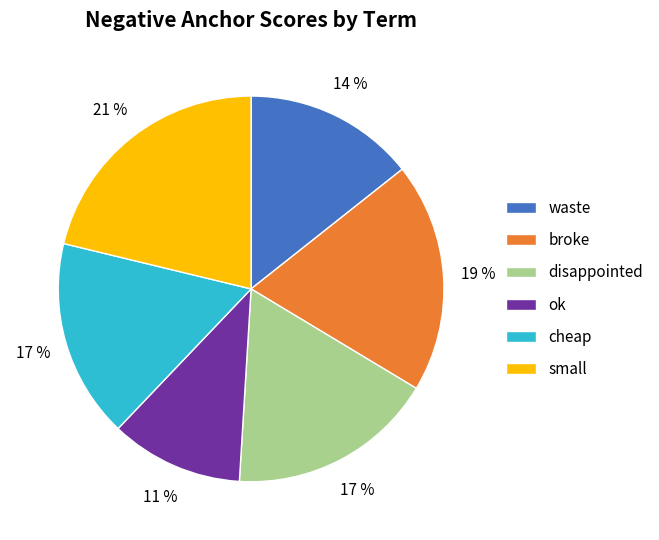

Which has a higher value, broke or cheap?

broke